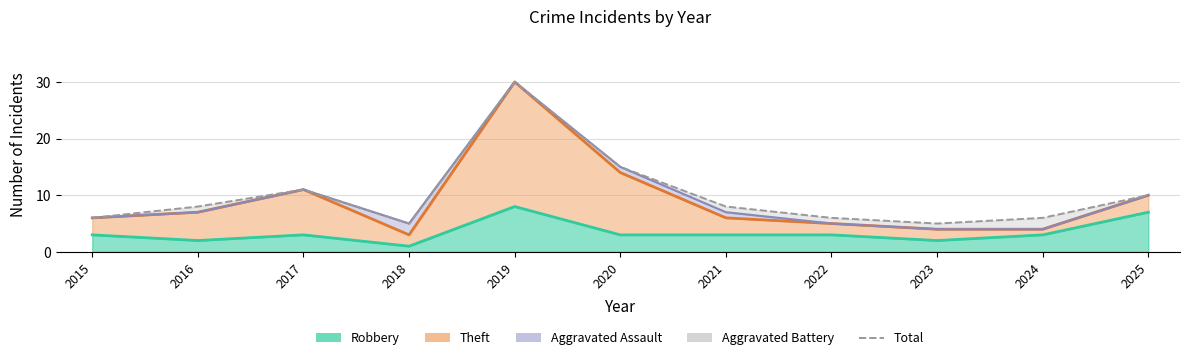

What is the maximum value shown in the chart?

30